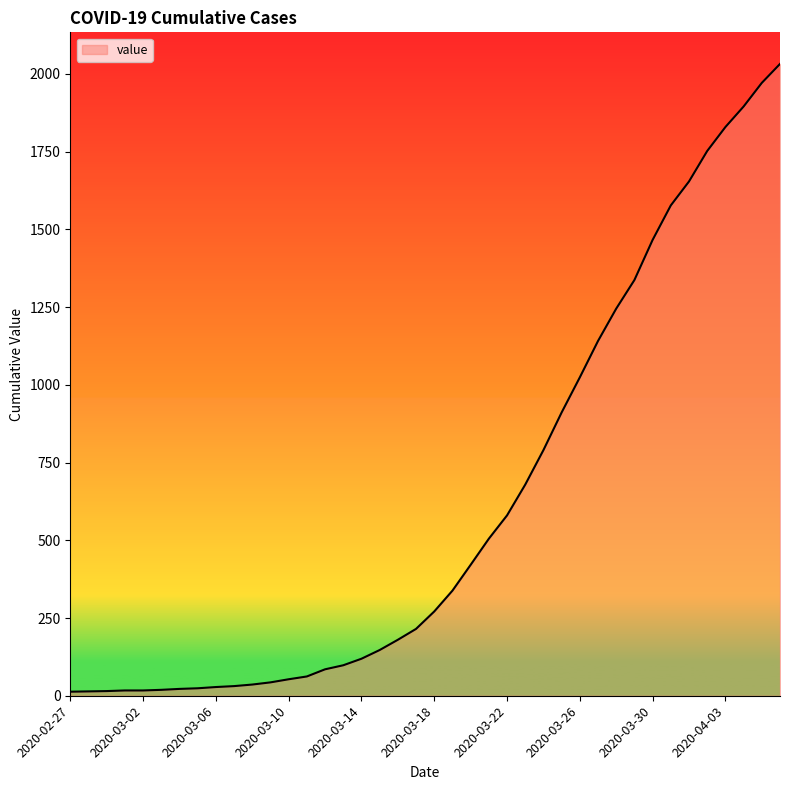

What is the difference between the maximum and minimum values?

2019